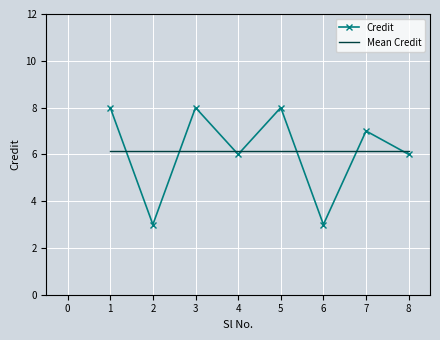

Which series has the largest range (max minus min)?

Credit